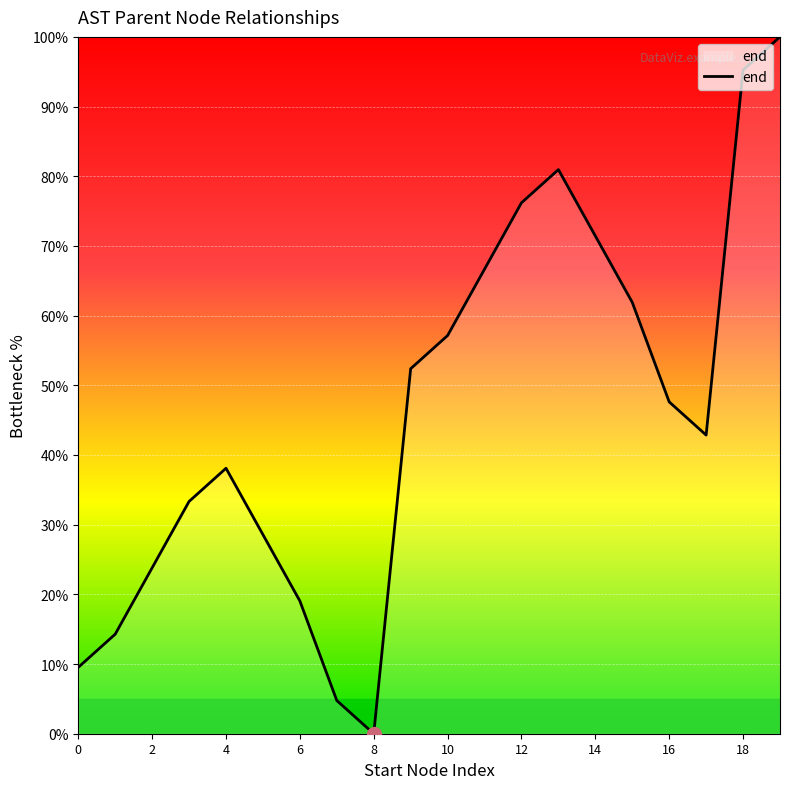

What is the difference between the maximum and minimum values?

100.0